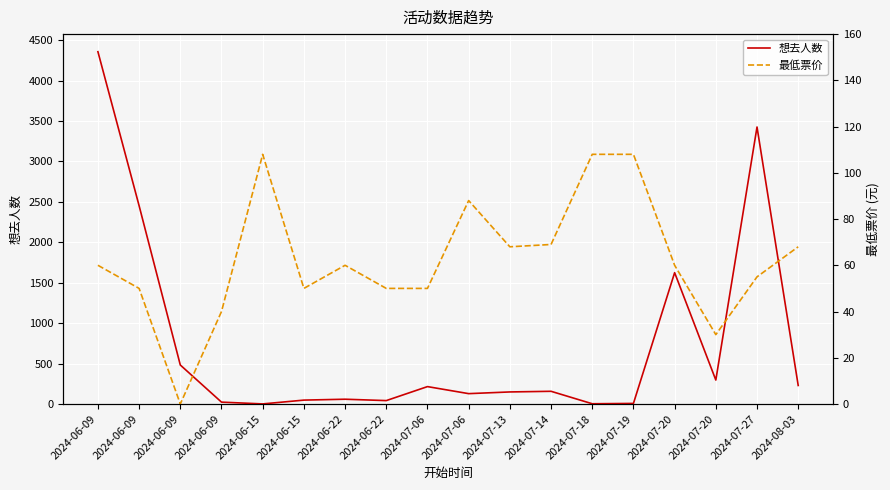

In 想去人数, how many points are lower than both neighbors (excluding endpoints)?

5